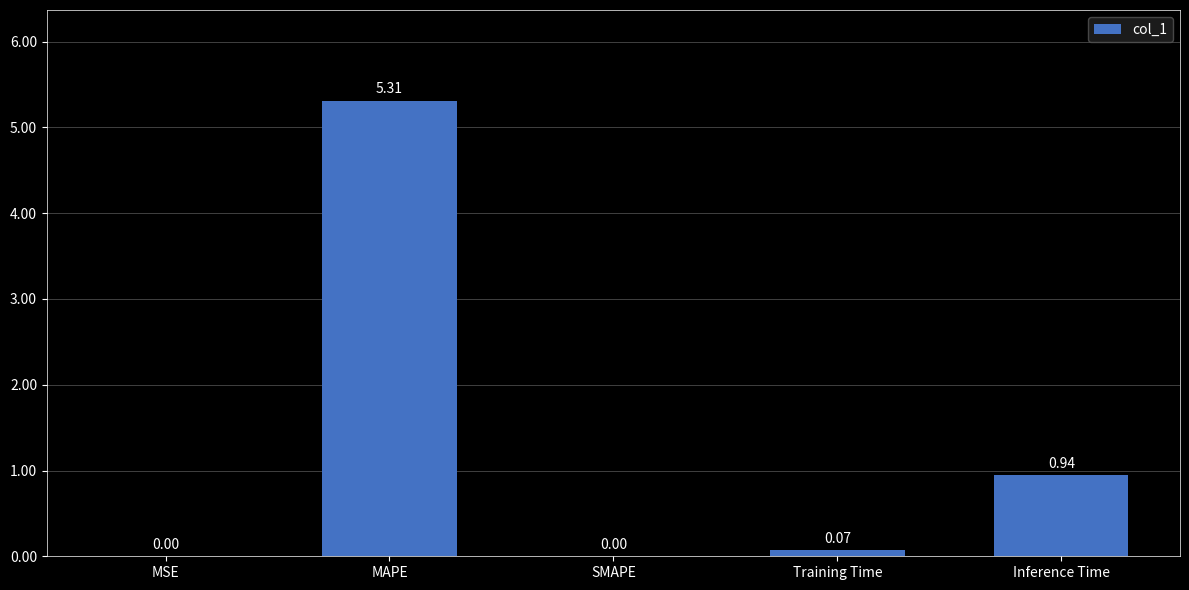

At which category does the chart reach its peak across all series?

MAPE